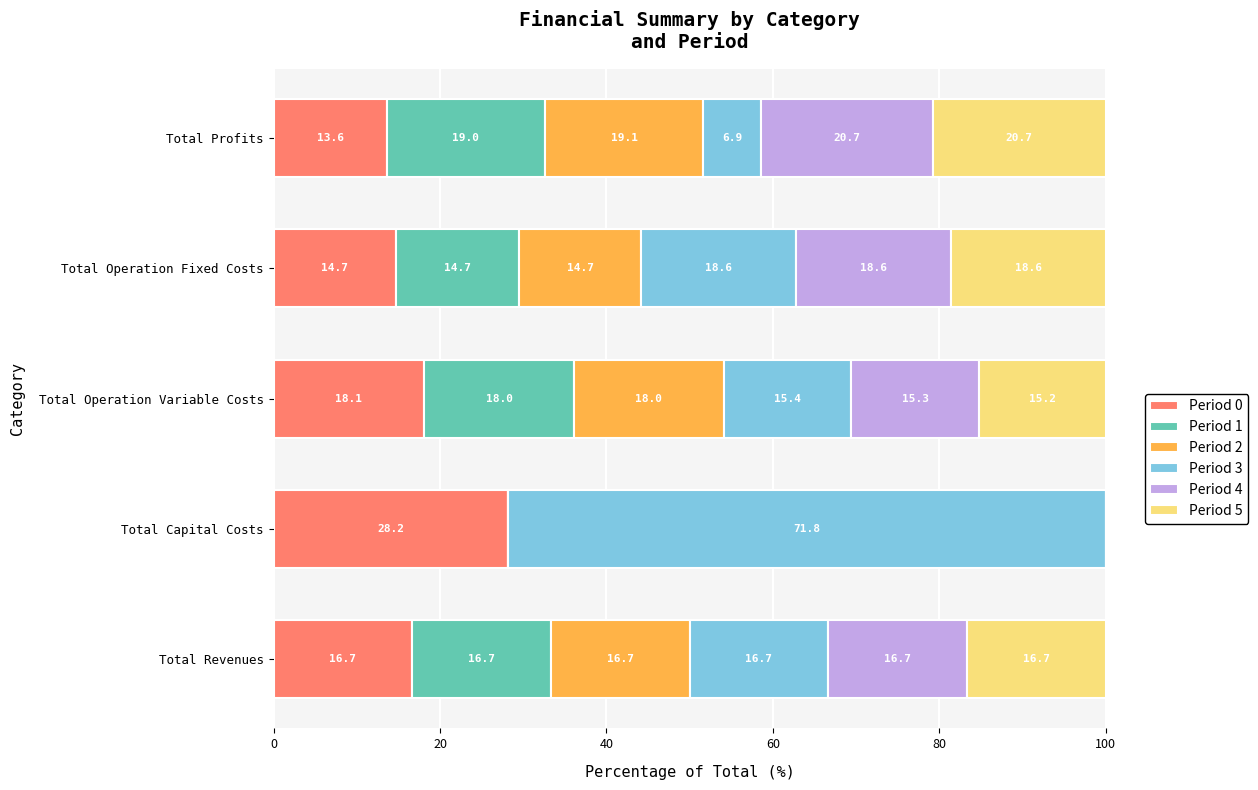

The value of Period 0 at Total Revenues is 25.4. True or false?

False